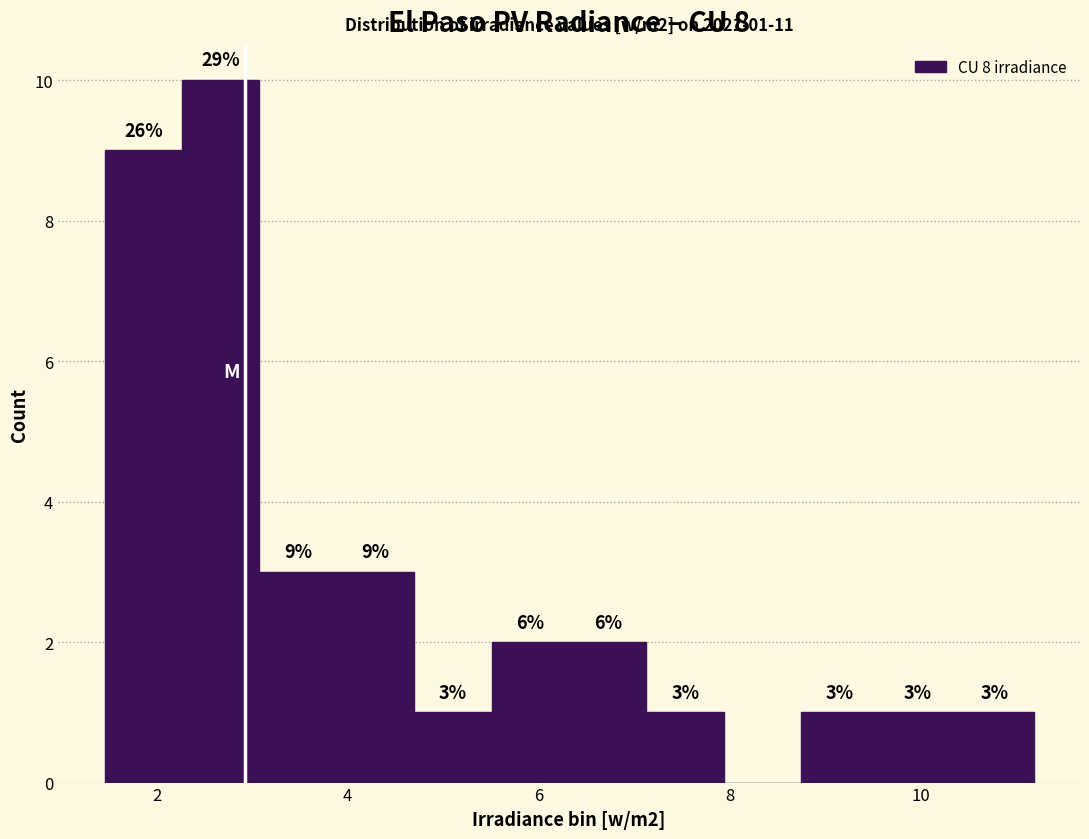

Which range on the x-axis has the tallest bar?

2.2 to 3.0